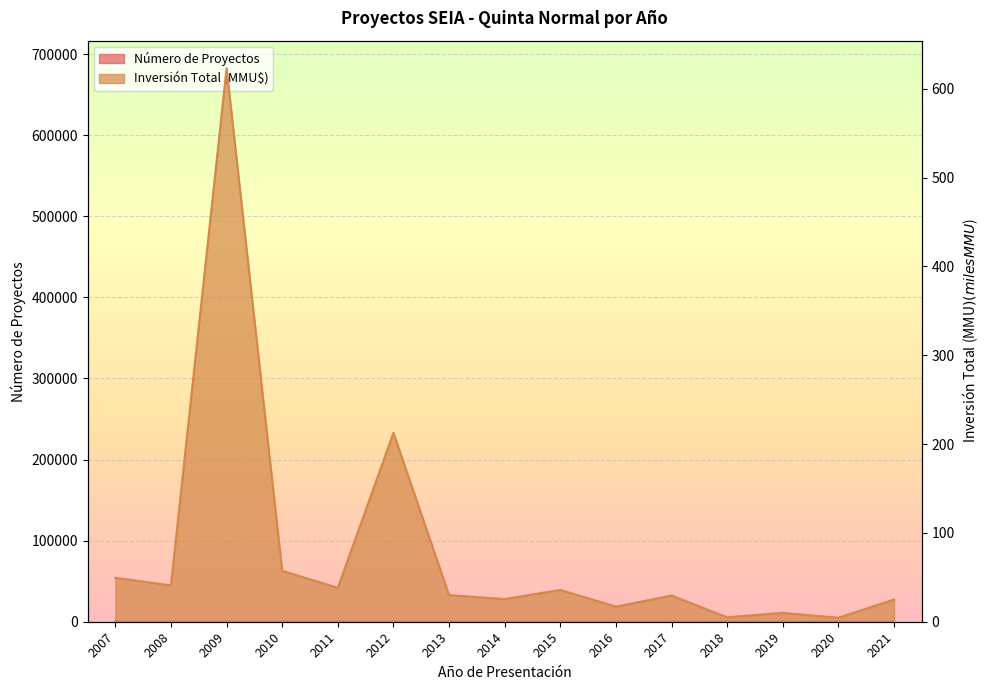

Where do Número de Proyectos and Inversión Total (MMU$) first cross each other?

2017 and 2018